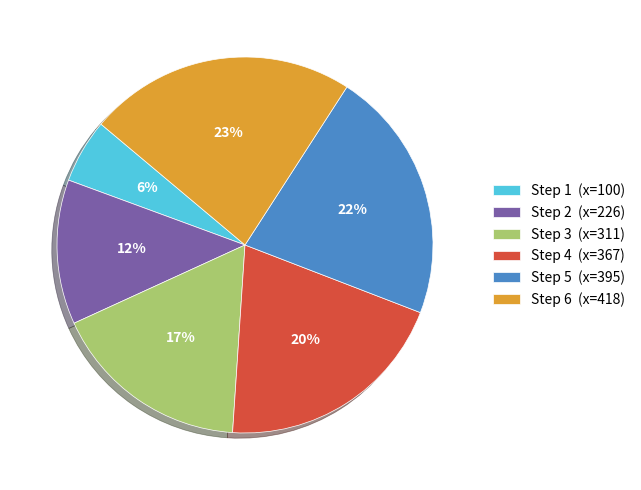

Which category has the smallest portion of the pie?

Step 1